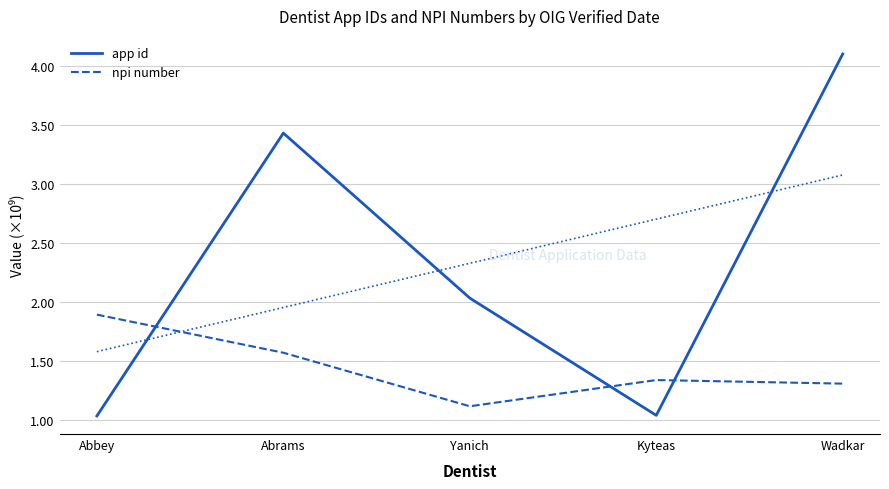

List the series in order of their peak value, highest first.

app id, npi number